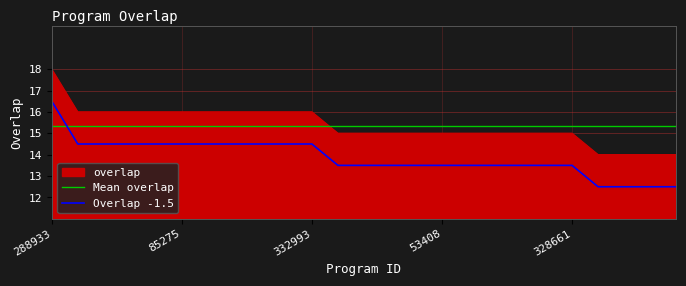

True or false: Overlap -1.5 and Mean overlap intersect in this chart.

True